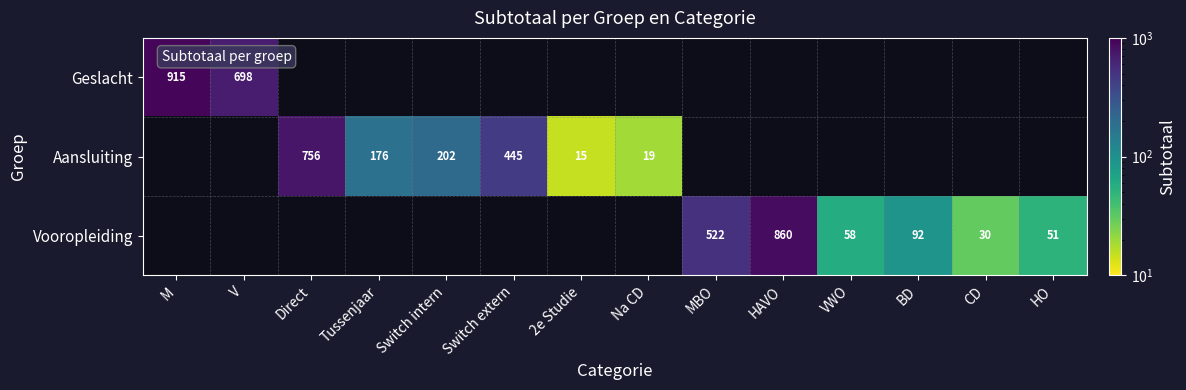

What is the sum of the Vooropleiding values at HO and HAVO?

911